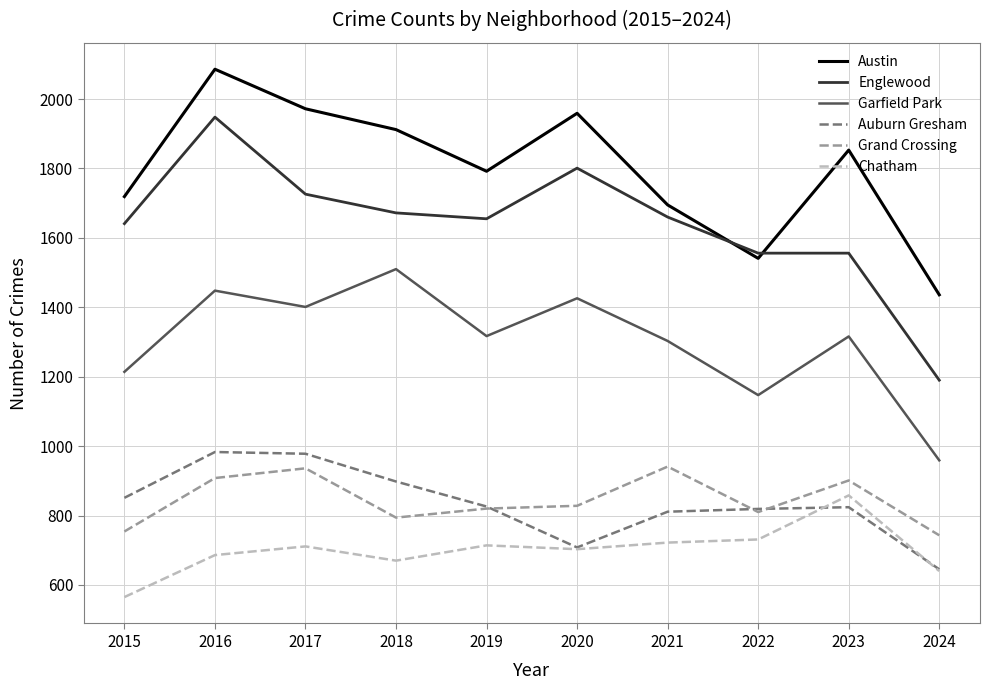

True or false: Garfield Park and Grand Crossing intersect in this chart.

False